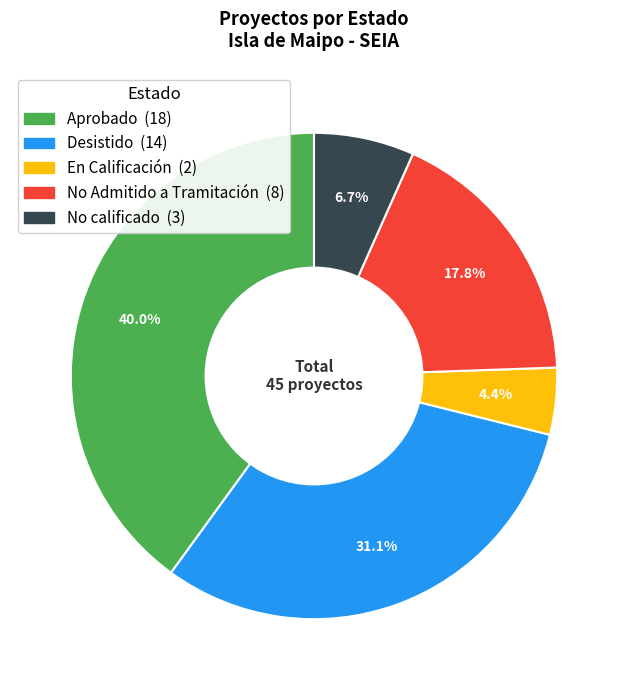

To the nearest percent, what percentage of the pie is Desistido?

31%